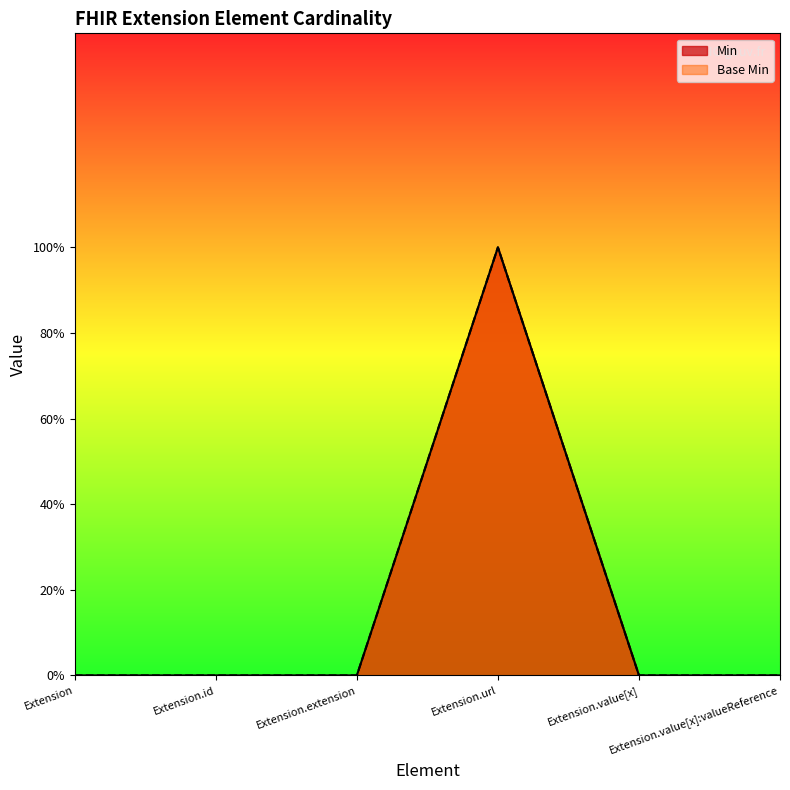

Reading right to left, list all the values displayed in this chart.

Min: Extension.value[x]:valueReference=0	Extension.value[x]=0	Extension.url=1	Extension.extension=0	Extension.id=0	Extension=0
Base Min: Extension.value[x]:valueReference=0	Extension.value[x]=0	Extension.url=1	Extension.extension=0	Extension.id=0	Extension=0